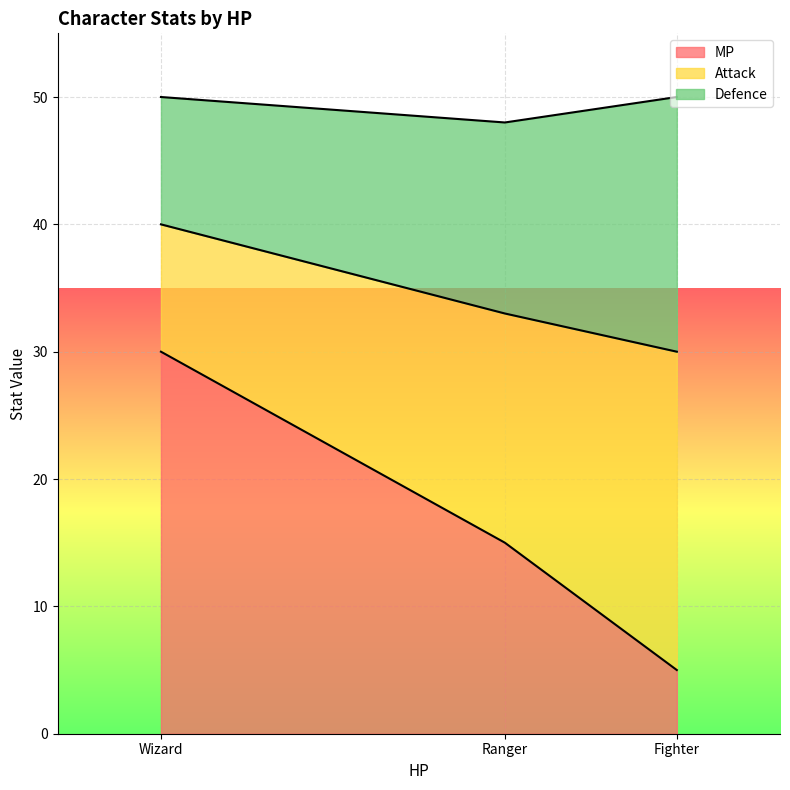

What are all the series names shown in the legend?

MP, Attack, Defence